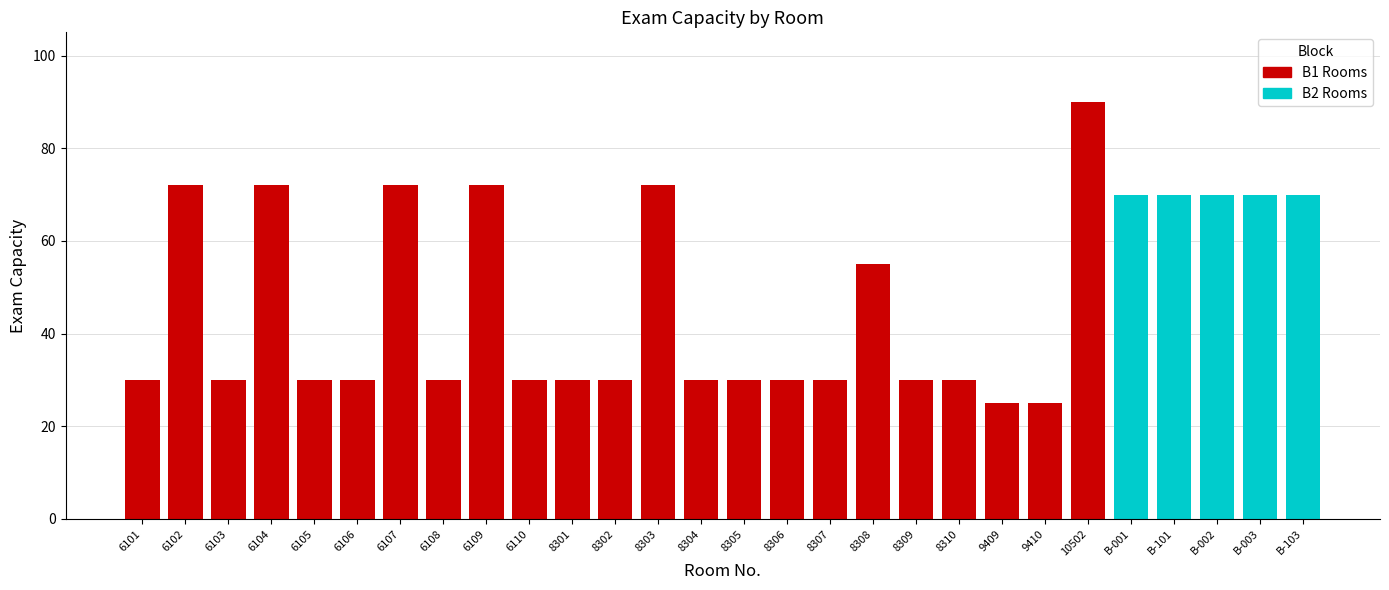

At which label is B1 Rooms closest to 57?

8308